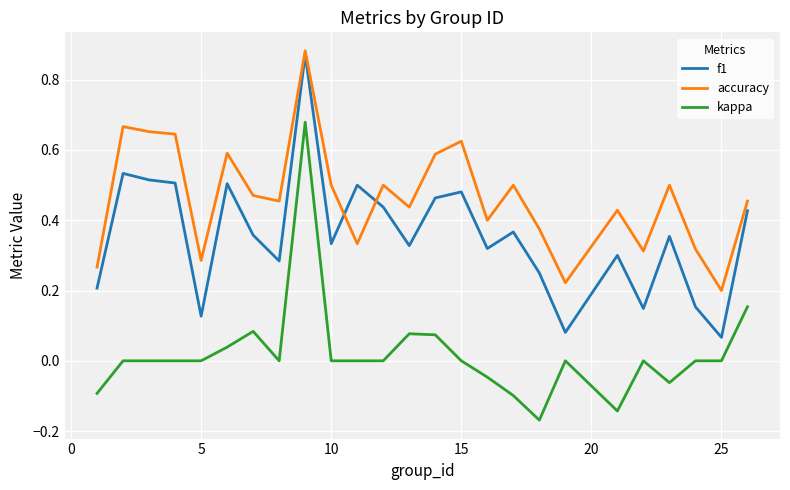

How many series are shown in this chart?

3